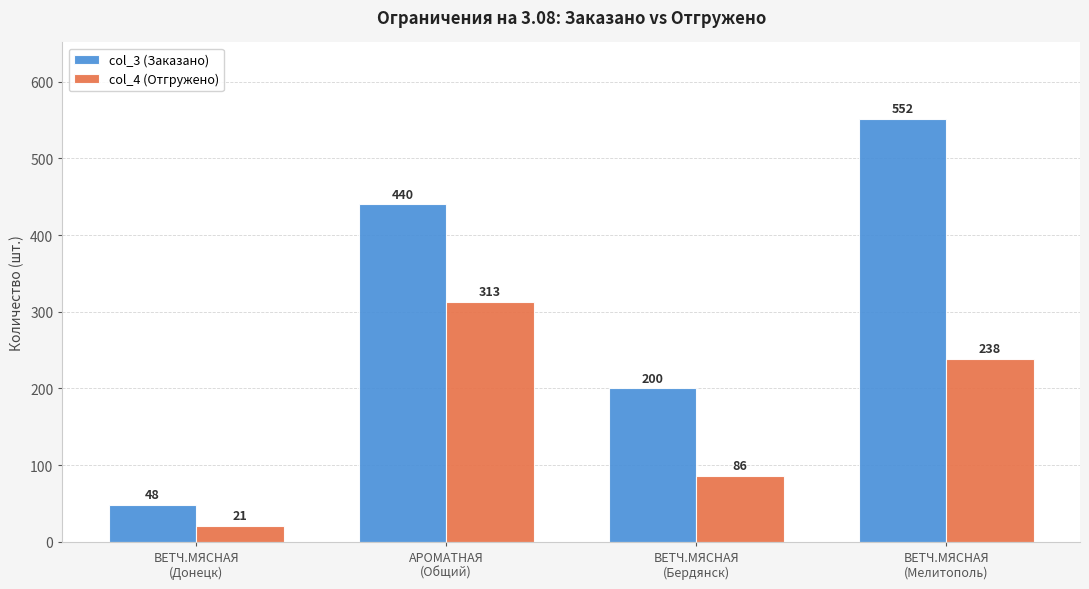

Where does the col_4 (Отгружено) series first go above 238?

АРОМАТНАЯ
(Общий)